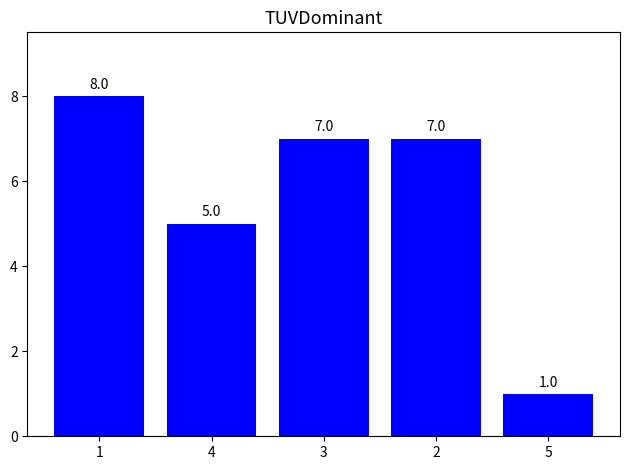

What position from the right is 1?

5